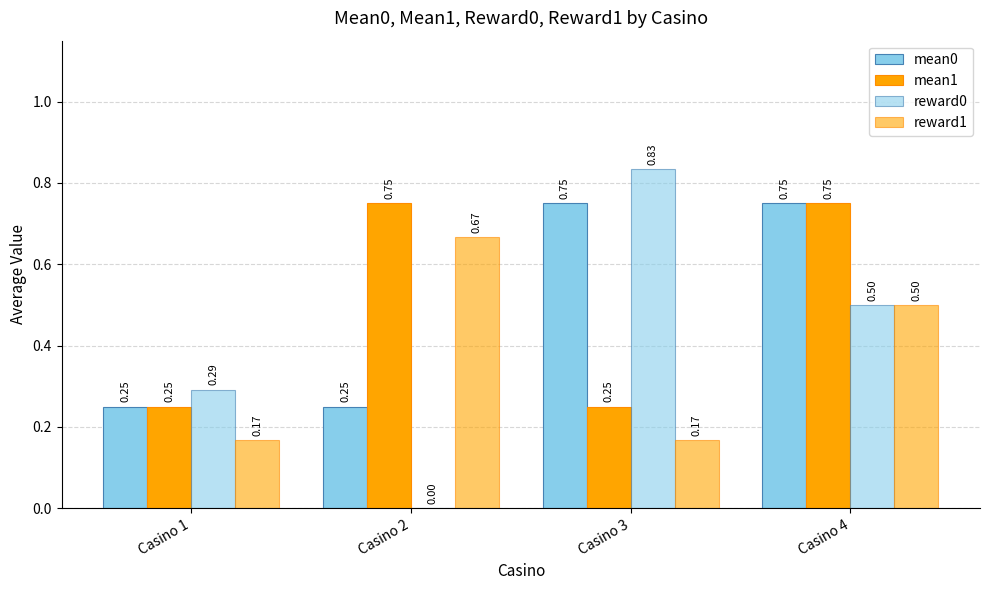

Count the number of categories in the chart.

4